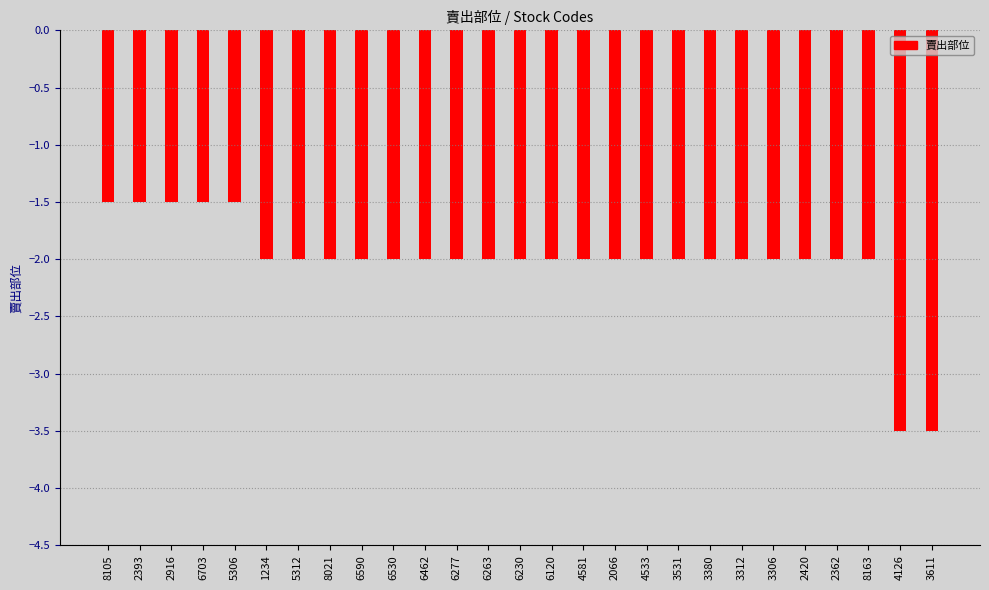

What is the sum of all values?

-54.5